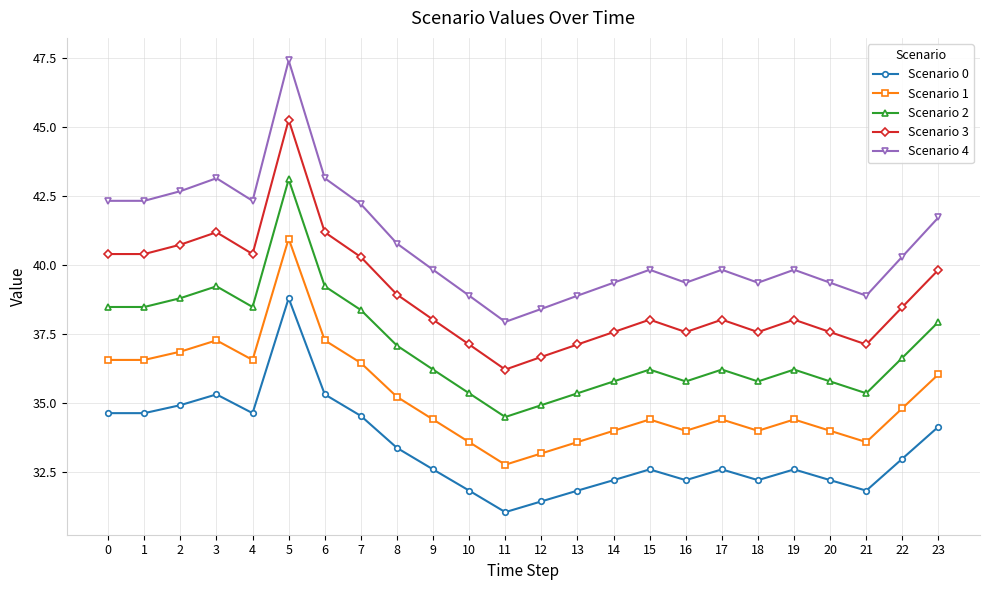

True or false: Scenario 2 and Scenario 3 intersect in this chart.

False